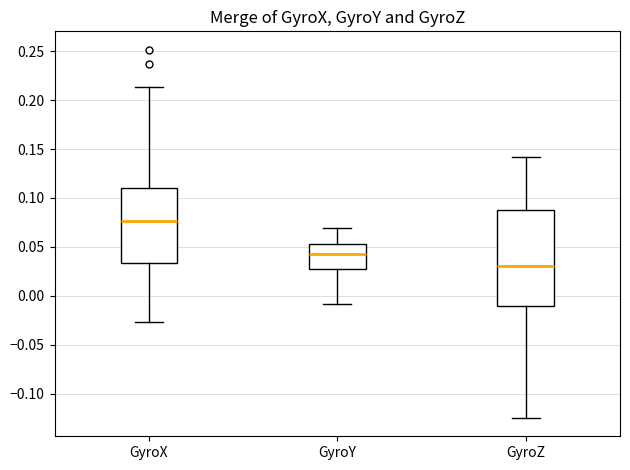

Which box has the lowest median line?

GyroZ